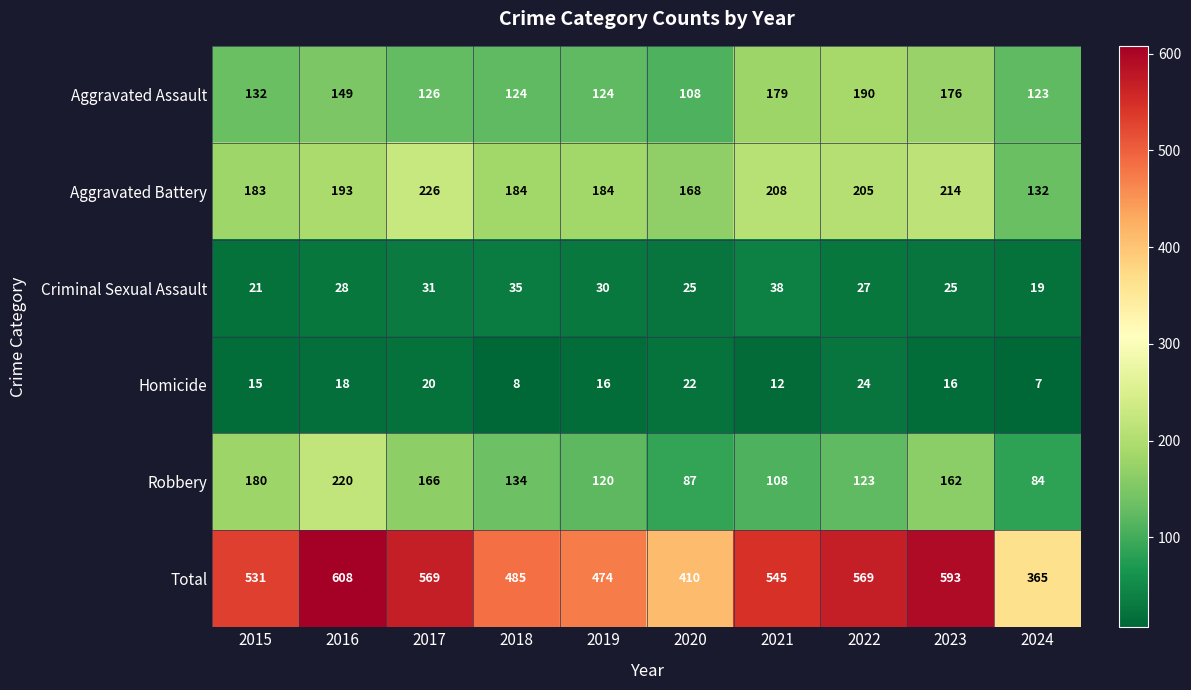

Between 2022 and 2023, which series saw the biggest shift?

Robbery